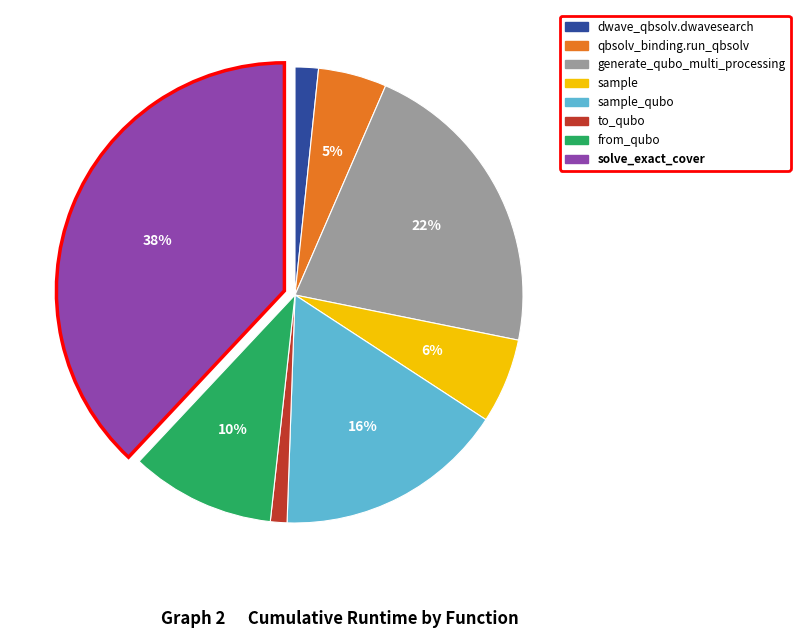

Is there any slice that represents more than half of the pie?

No